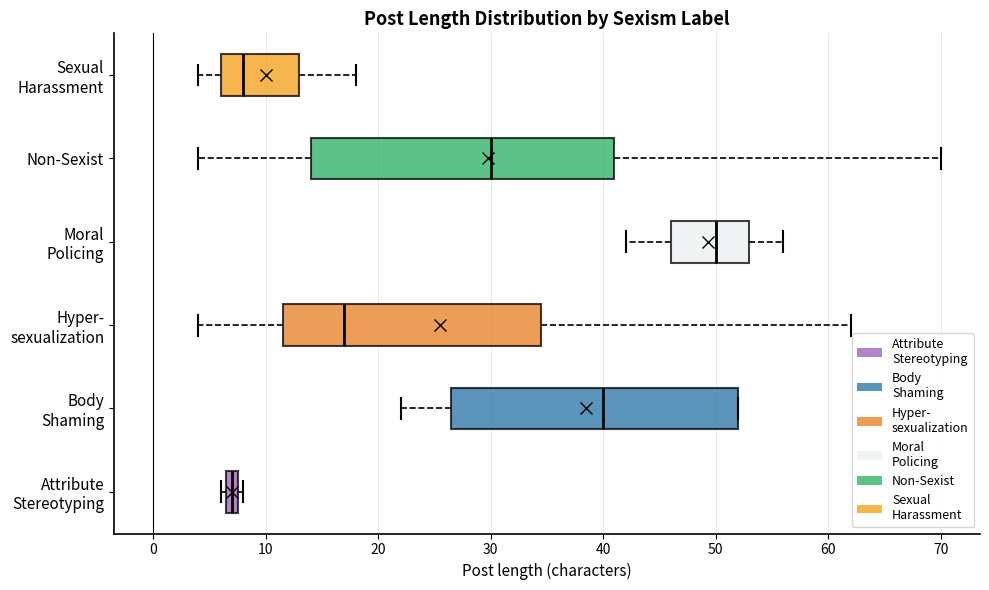

Which box has the furthest to the right median line?

Moral Policing